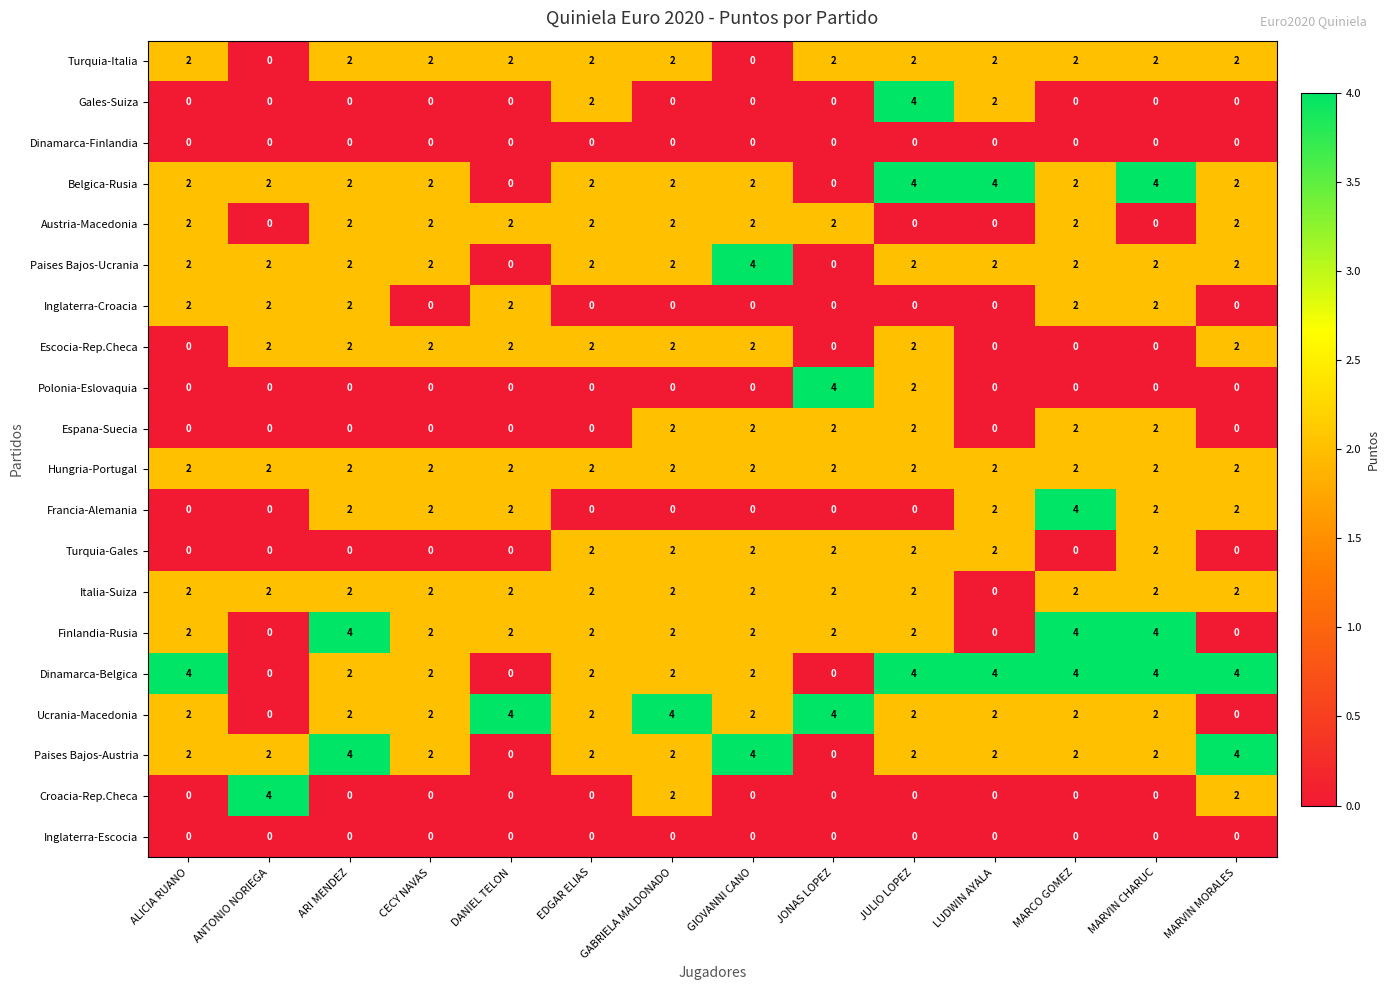

How many values in Croacia-Rep.Checa are above zero?

3